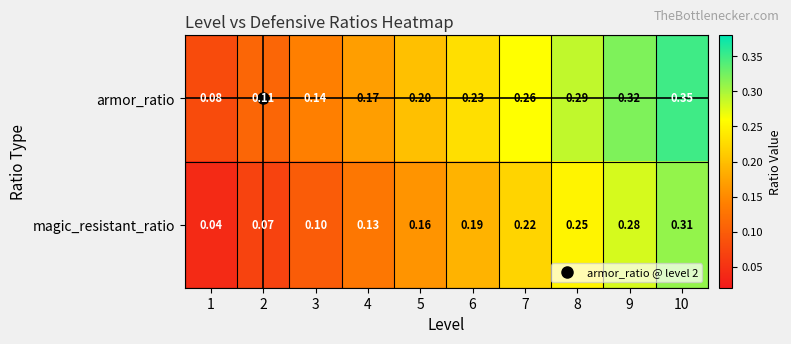

Is the value of magic_resistant_ratio at 6 greater than the value of armor_ratio at 7?

No